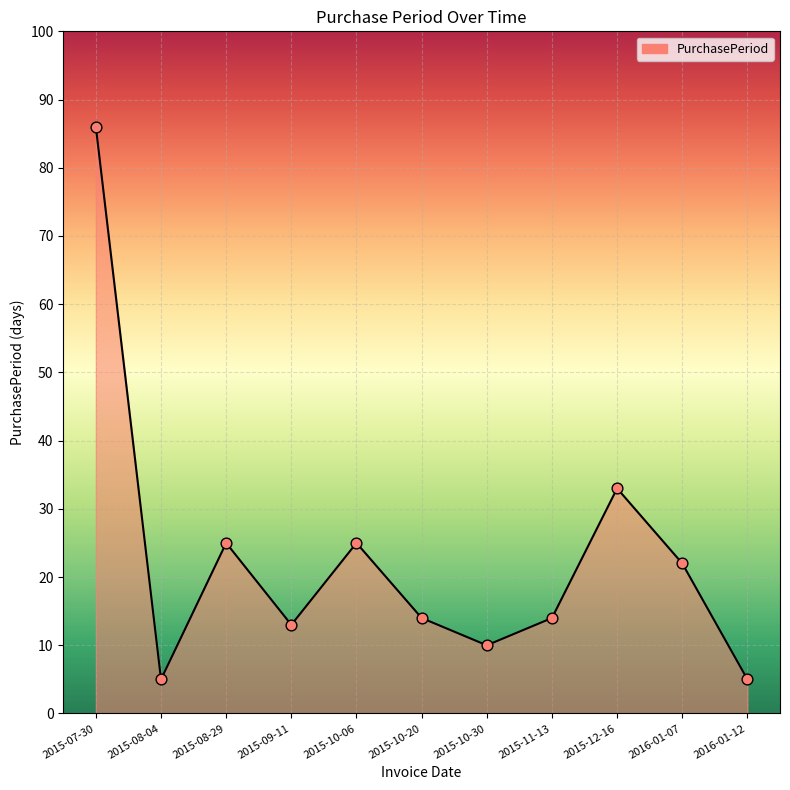

Which has a higher value, 2015-10-20 or 2015-09-11?

2015-10-20